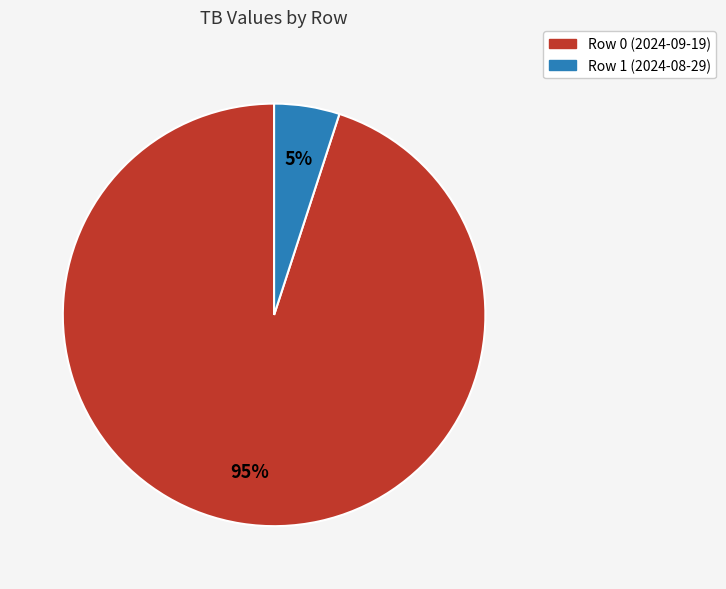

Which category has the smallest portion of the pie?

Row 1 (2024-08-29)